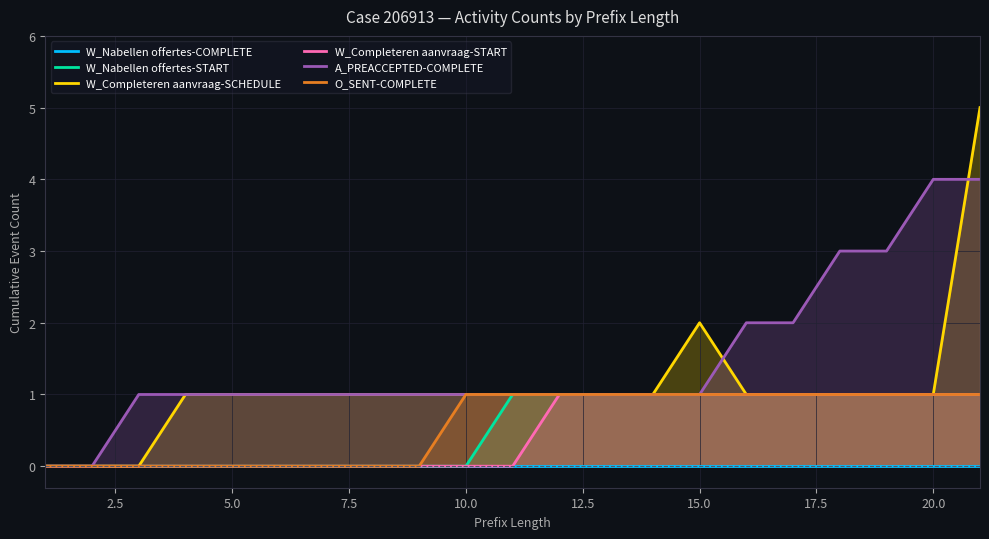

How many lines are shown in the chart?

6